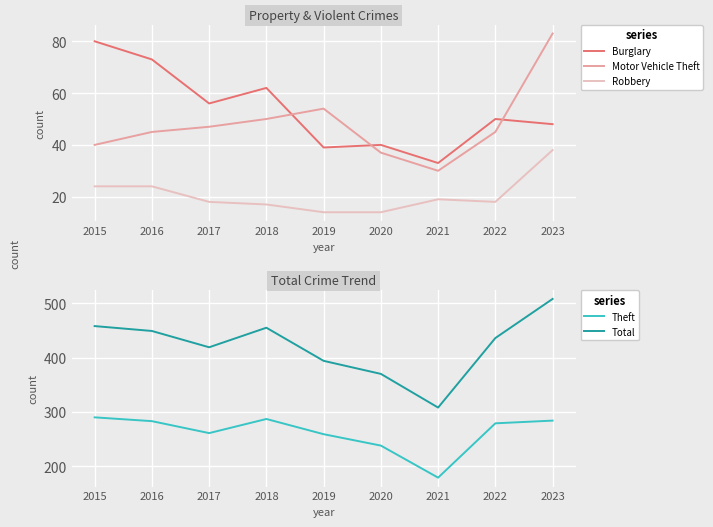

Reading left to right, extract all data points from this chart.

Burglary: 2015=80	2016=73	2017=56	2018=62	2019=39	2020=40	2021=33	2022=50	2023=48
Motor Vehicle Theft: 2015=40	2016=45	2017=47	2018=50	2019=54	2020=37	2021=30	2022=45	2023=83
Robbery: 2015=24	2016=24	2017=18	2018=17	2019=14	2020=14	2021=19	2022=18	2023=38
Theft: 2015=290	2016=283	2017=261	2018=287	2019=259	2020=238	2021=179	2022=279	2023=284
Total: 2015=458	2016=449	2017=419	2018=455	2019=394	2020=370	2021=308	2022=436	2023=508